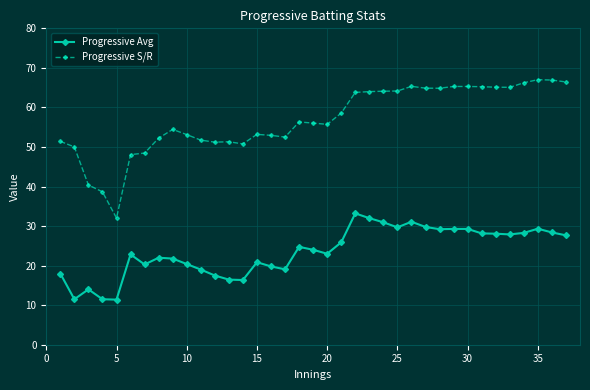

True or false: Progressive S/R has more than 0 points higher than both neighbors.

True